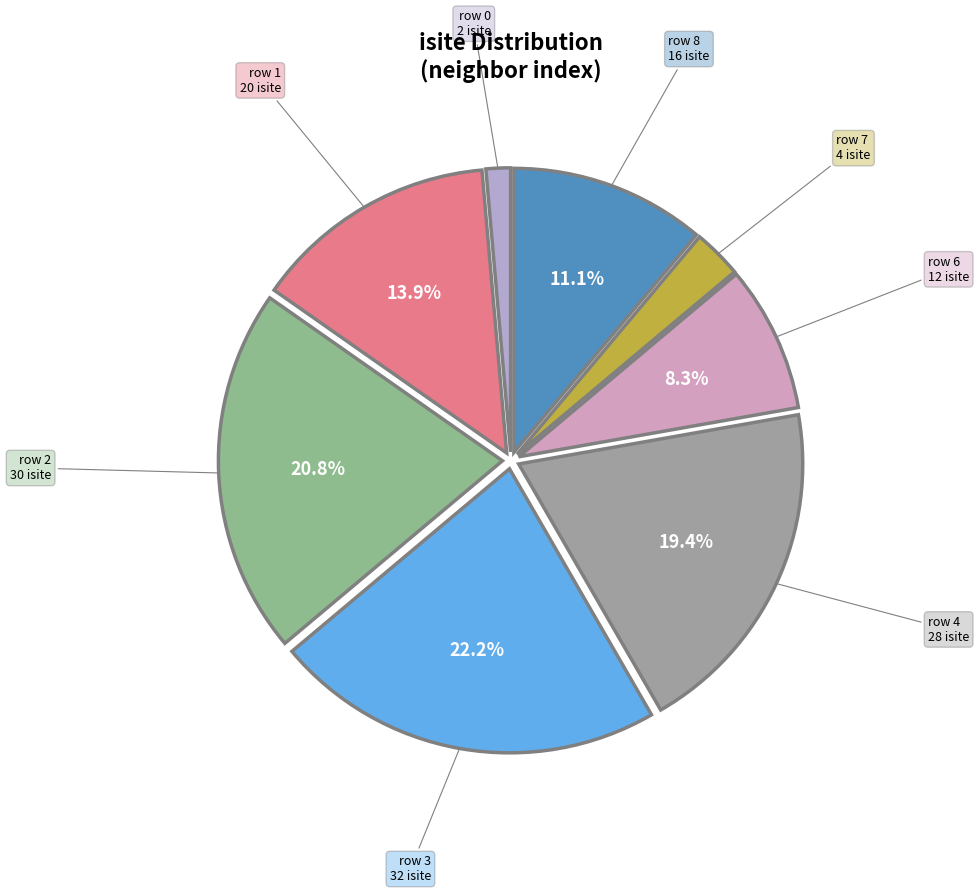

How many slices are in this pie chart?

8